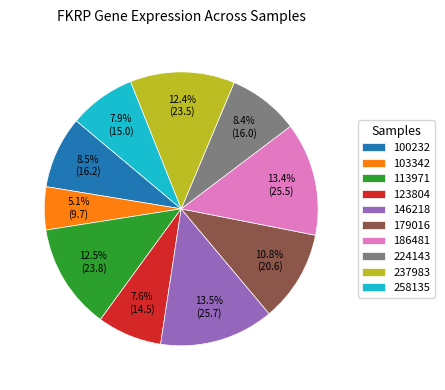

Is it true that 186481 is 8% of the pie?

False